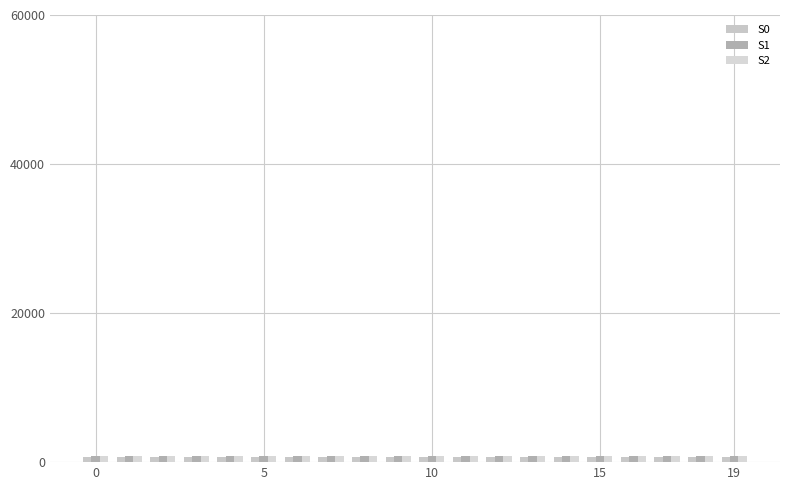

How many series are shown in this chart?

3